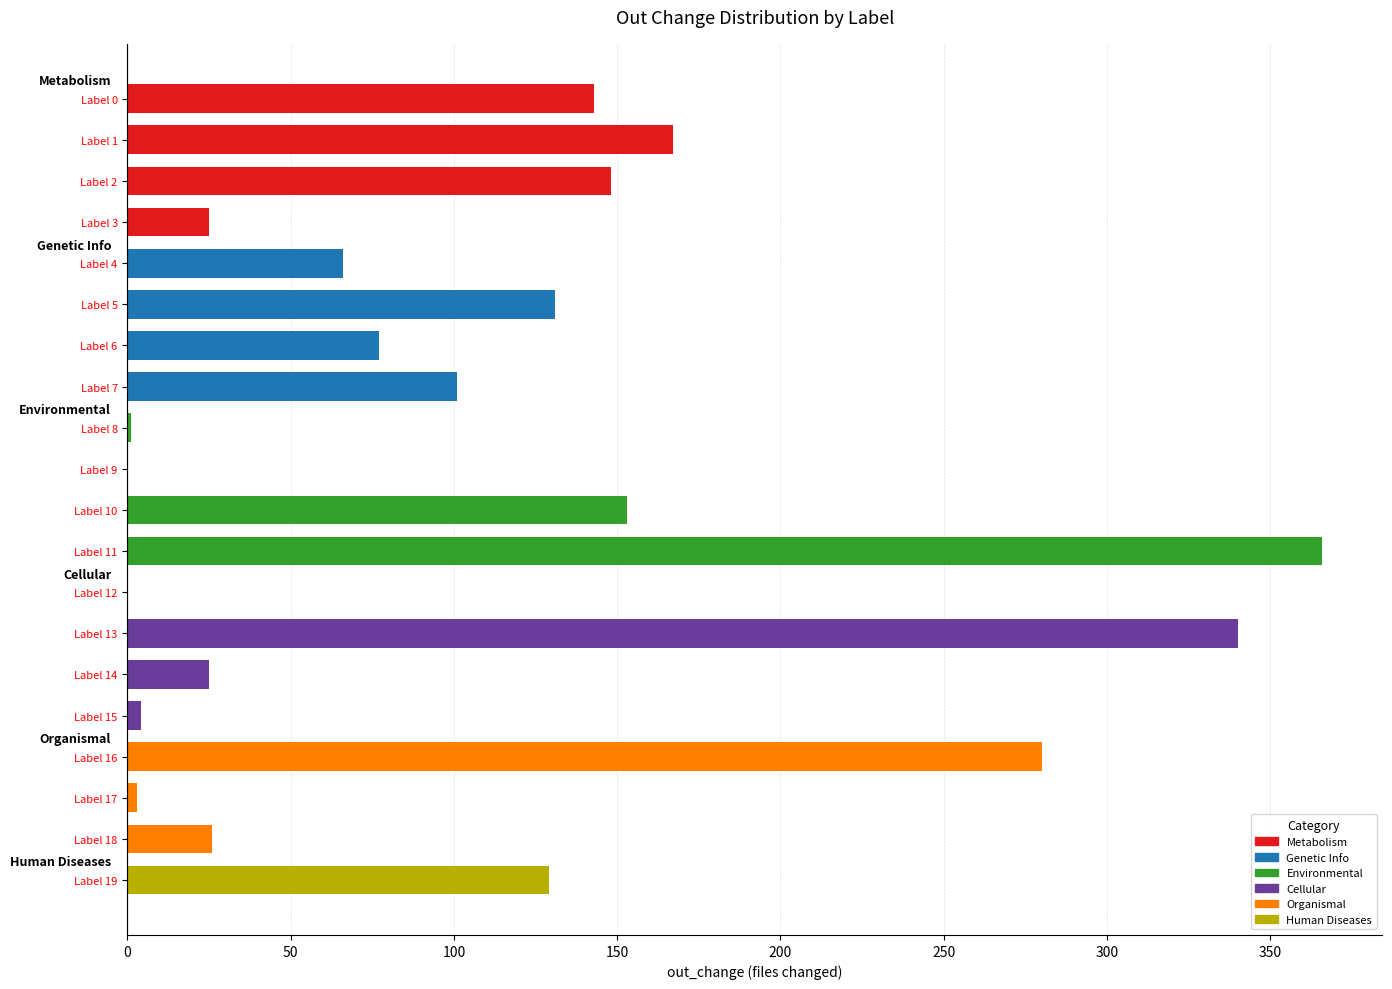

Count the number of categories in the chart.

20